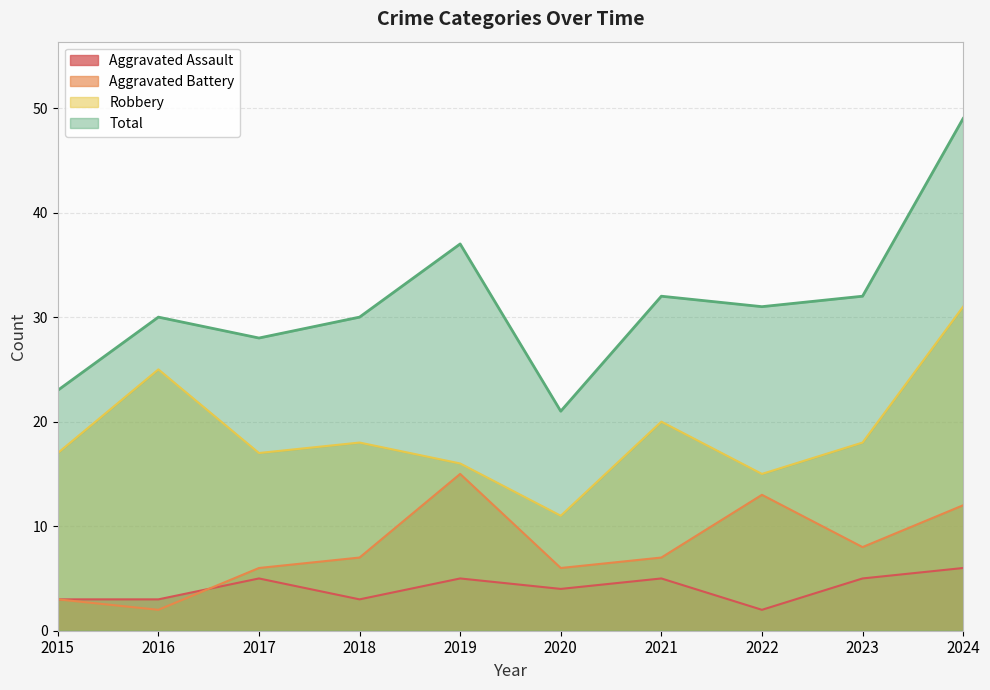

How many data points in Aggravated Battery are above 7?

4